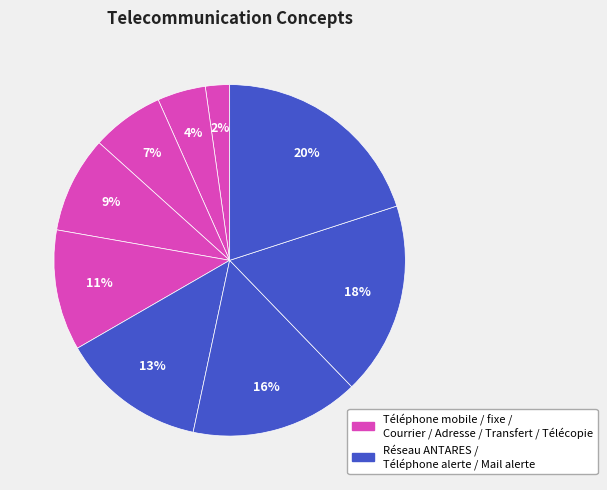

Count the number of slices in the pie.

9